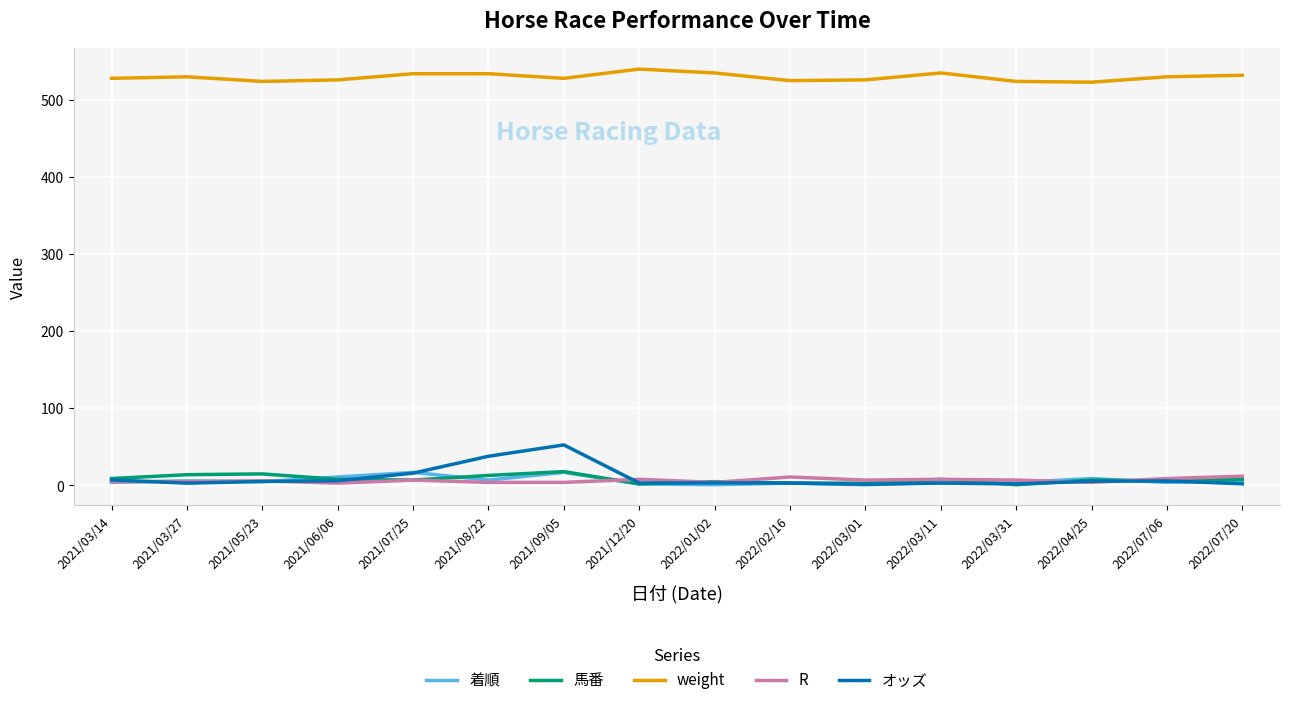

The 馬番 series shows 8.0 at 2022/07/20. True or false?

True